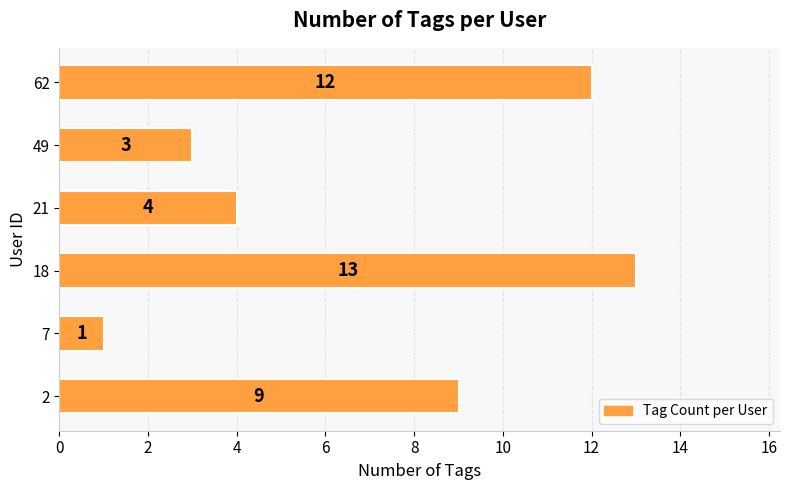

Which has a higher value, 49 or 62?

62